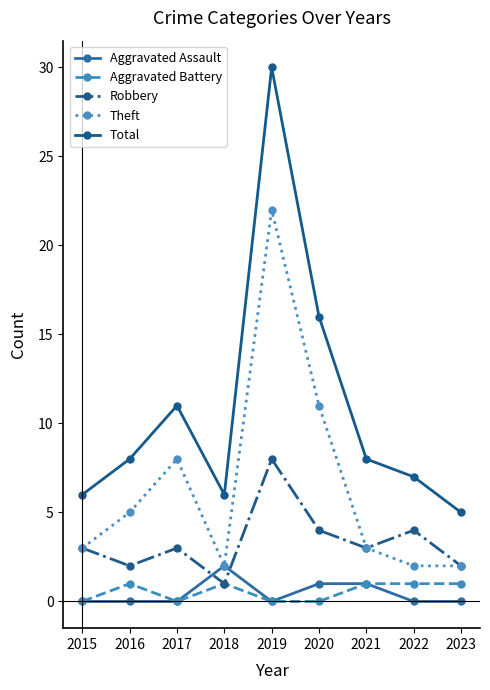

True or false: Total has a value of 6 at 2015.

True